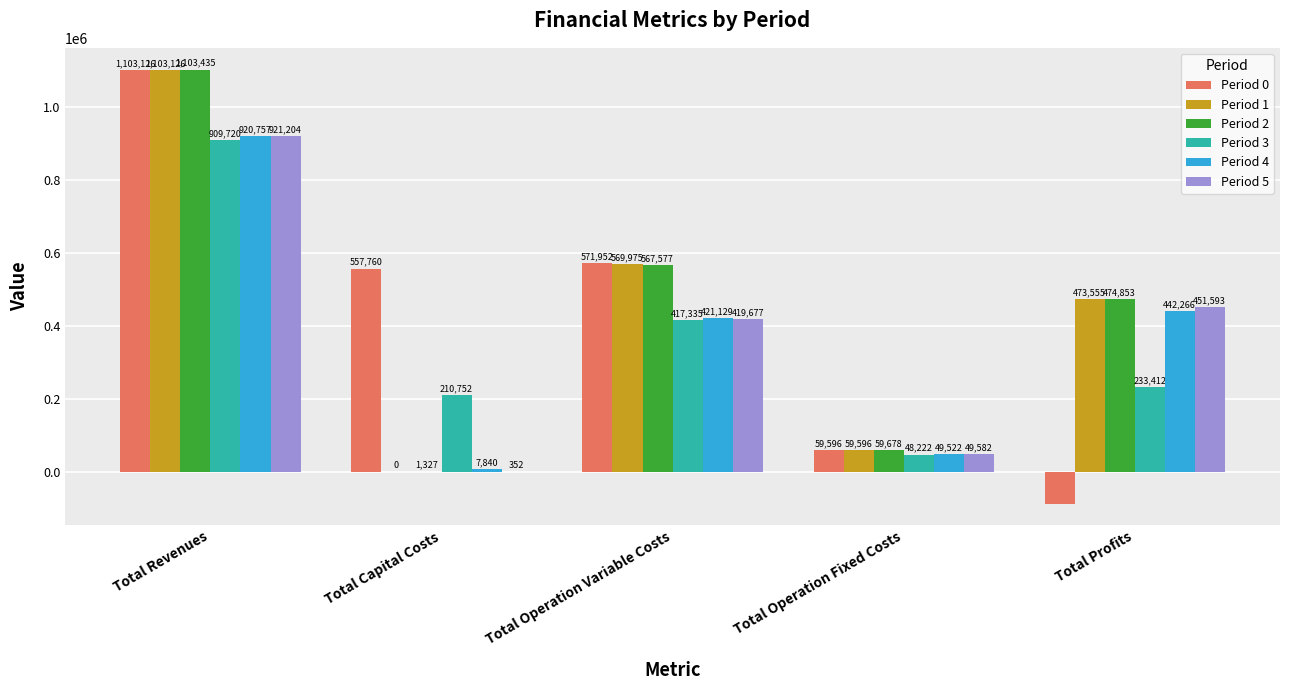

What value does the Period 1 series have at Total Revenues?

1103125.6